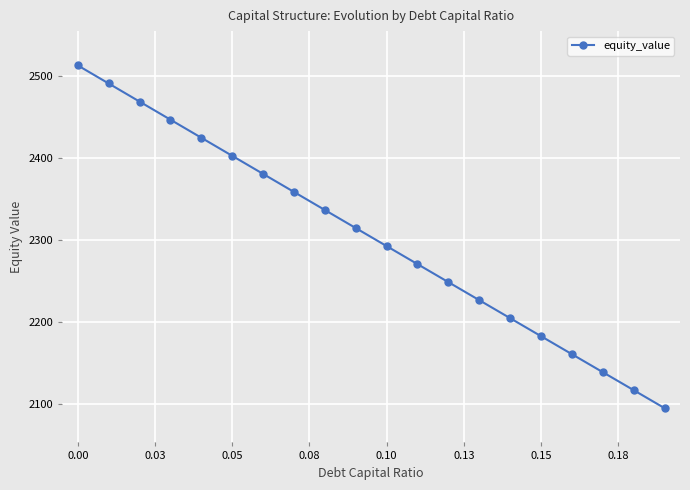

What is the greatest value displayed?

2512.7